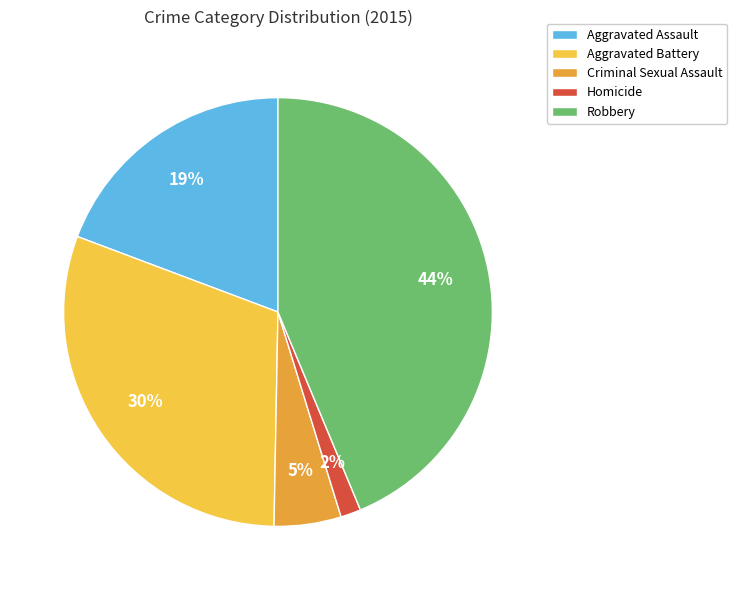

Is it true that Aggravated Assault is 5% of the pie?

False